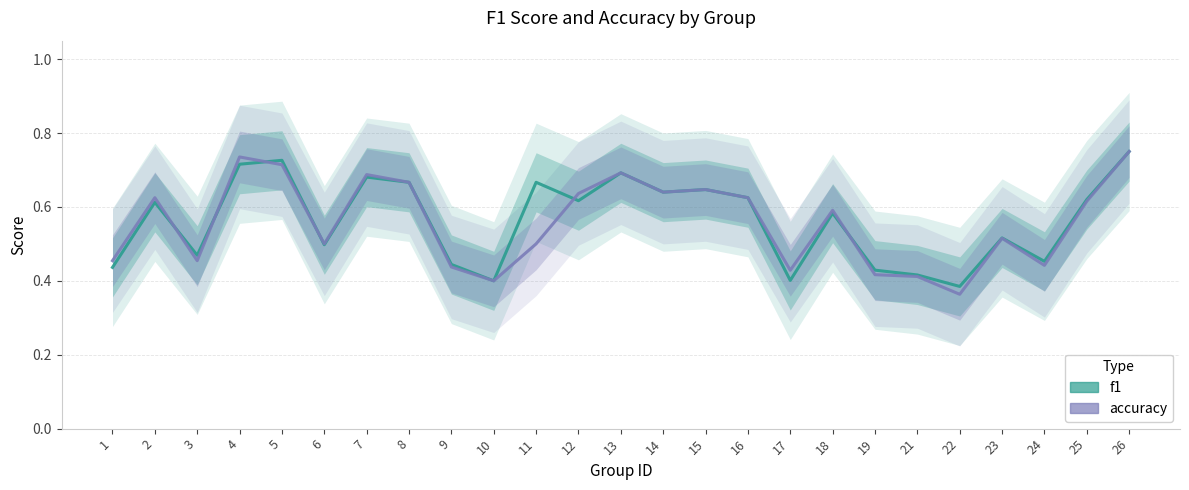

What is the sum of all f1 values?

14.1